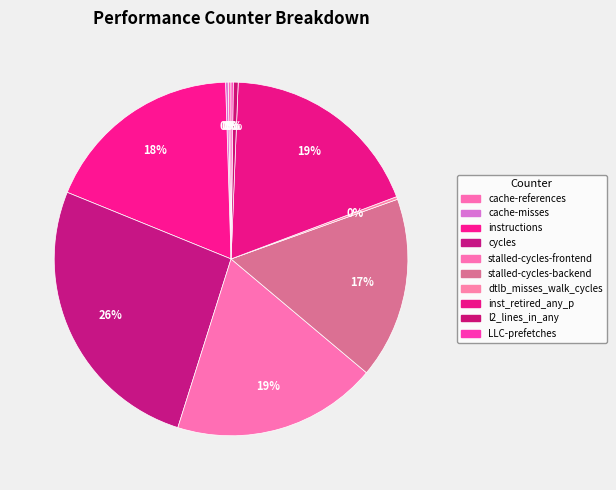

Which category has the smallest portion of the pie?

LLC-prefetches